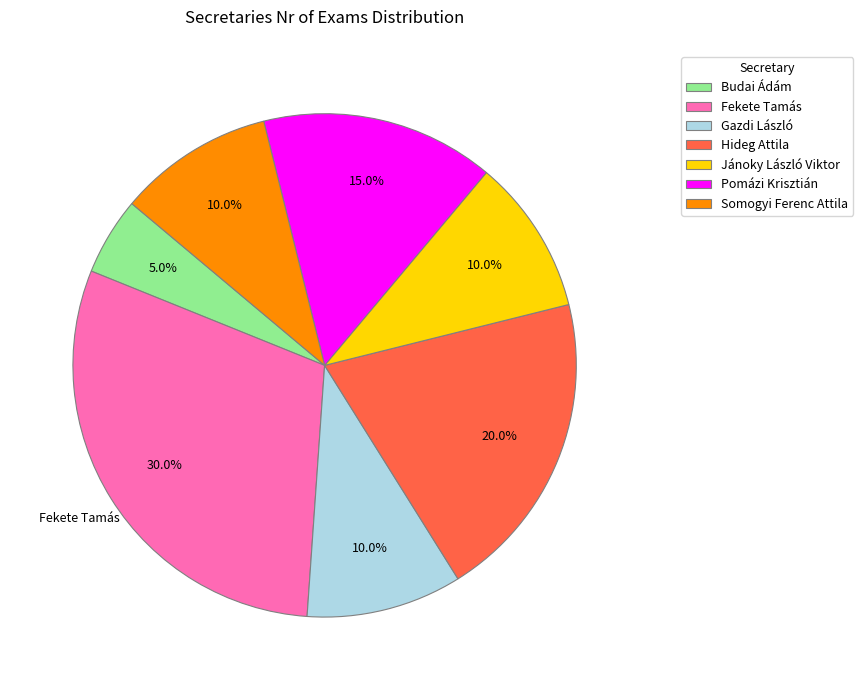

What percentage is the Jánoky László Viktor slice, to the nearest percent?

10%